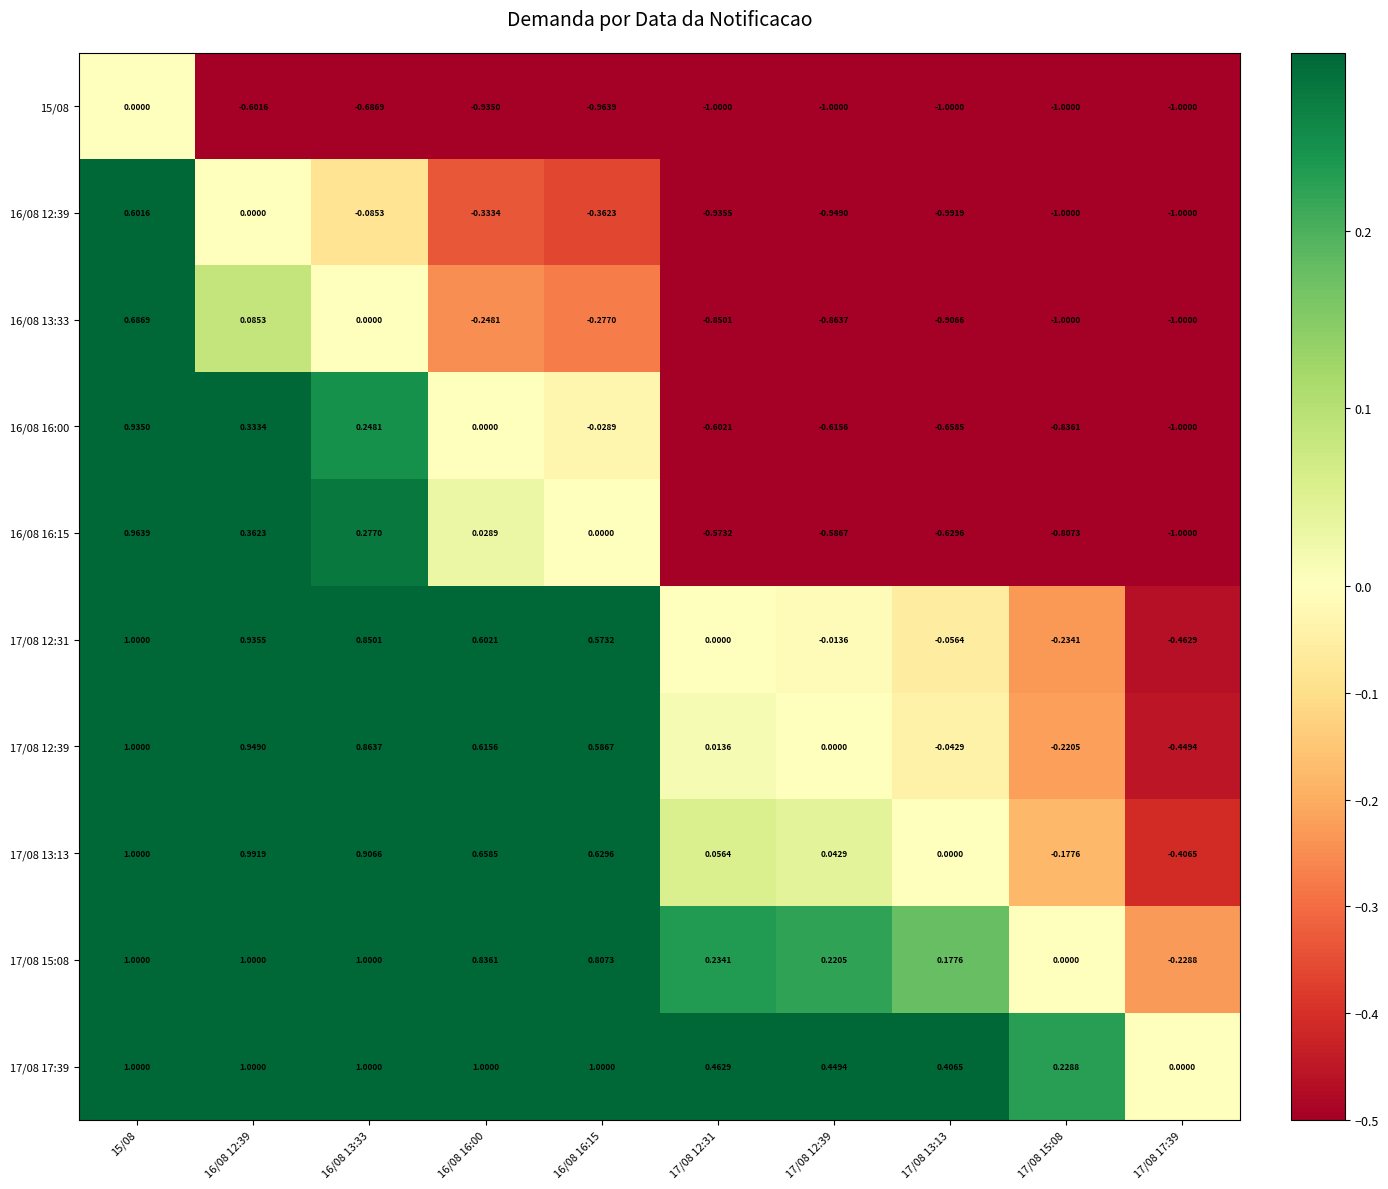

Is the value of 16/08 16:00 at 17/08 12:39 greater than the value of 15/08 at 17/08 13:13?

Yes